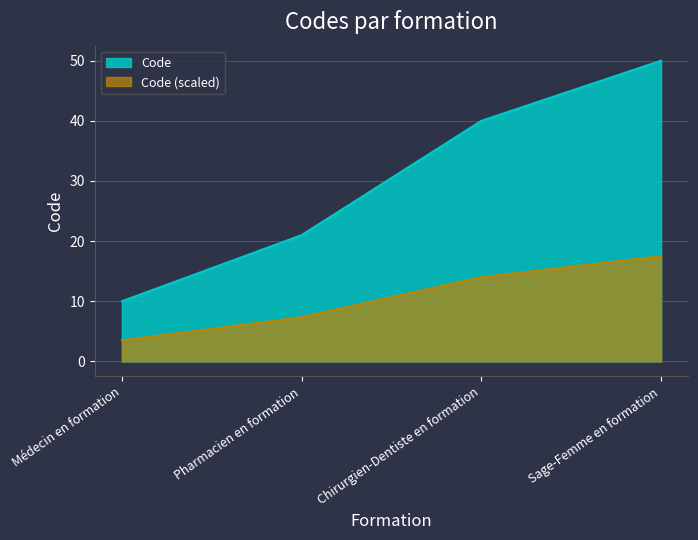

What is the approximate value at Pharmacien en formation?

21